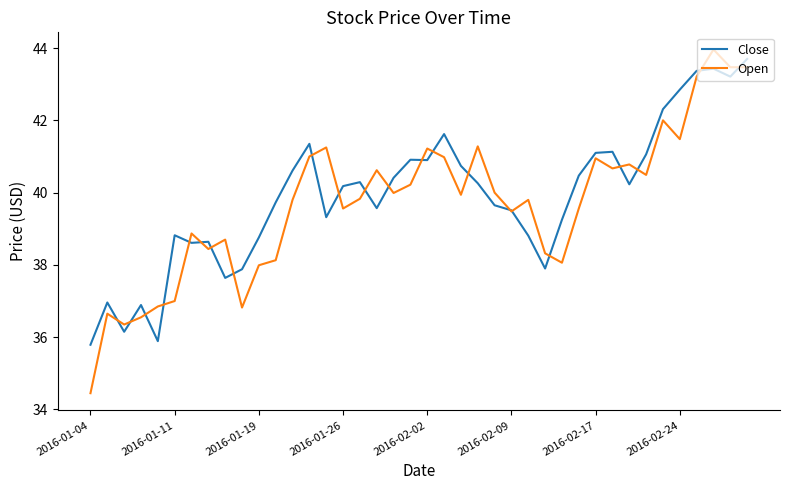

Which series ends up on top after the final intersection of Close and Open?

Close